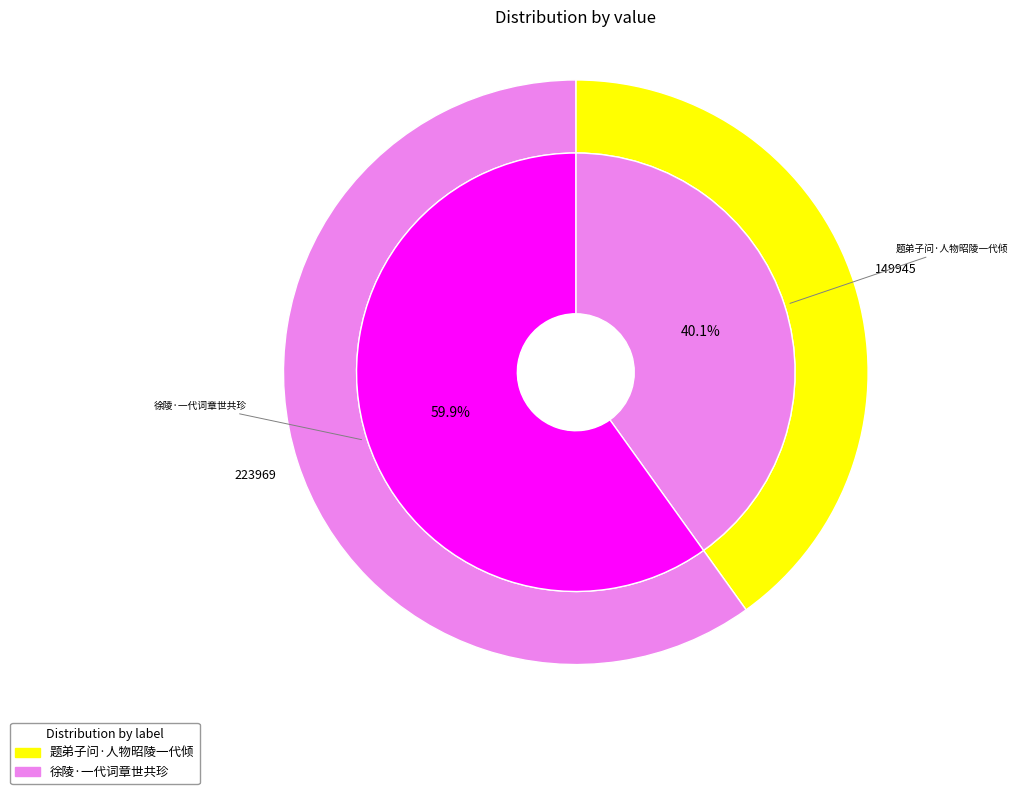

How many segments does this pie chart have?

2